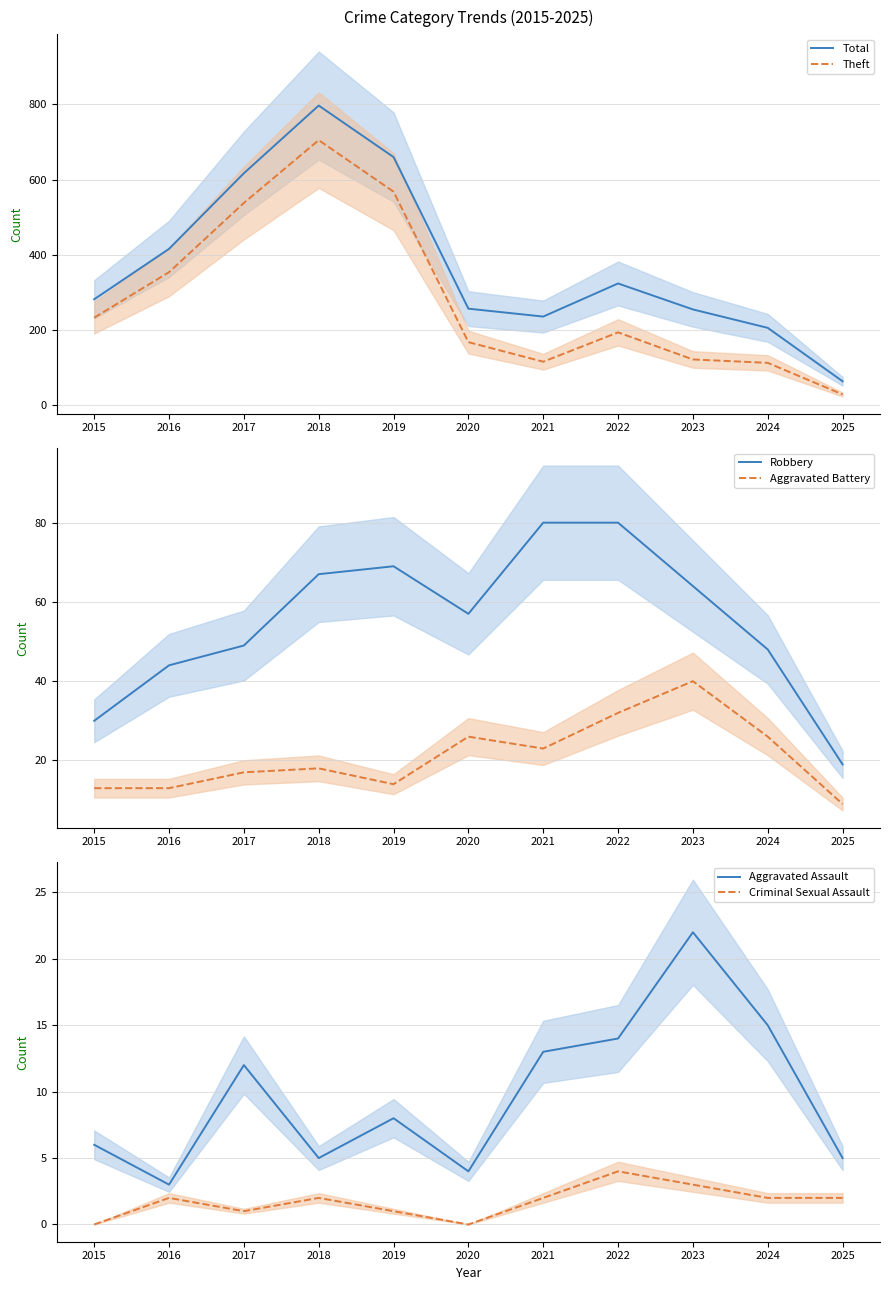

How many data points in Robbery are less than 57?

5